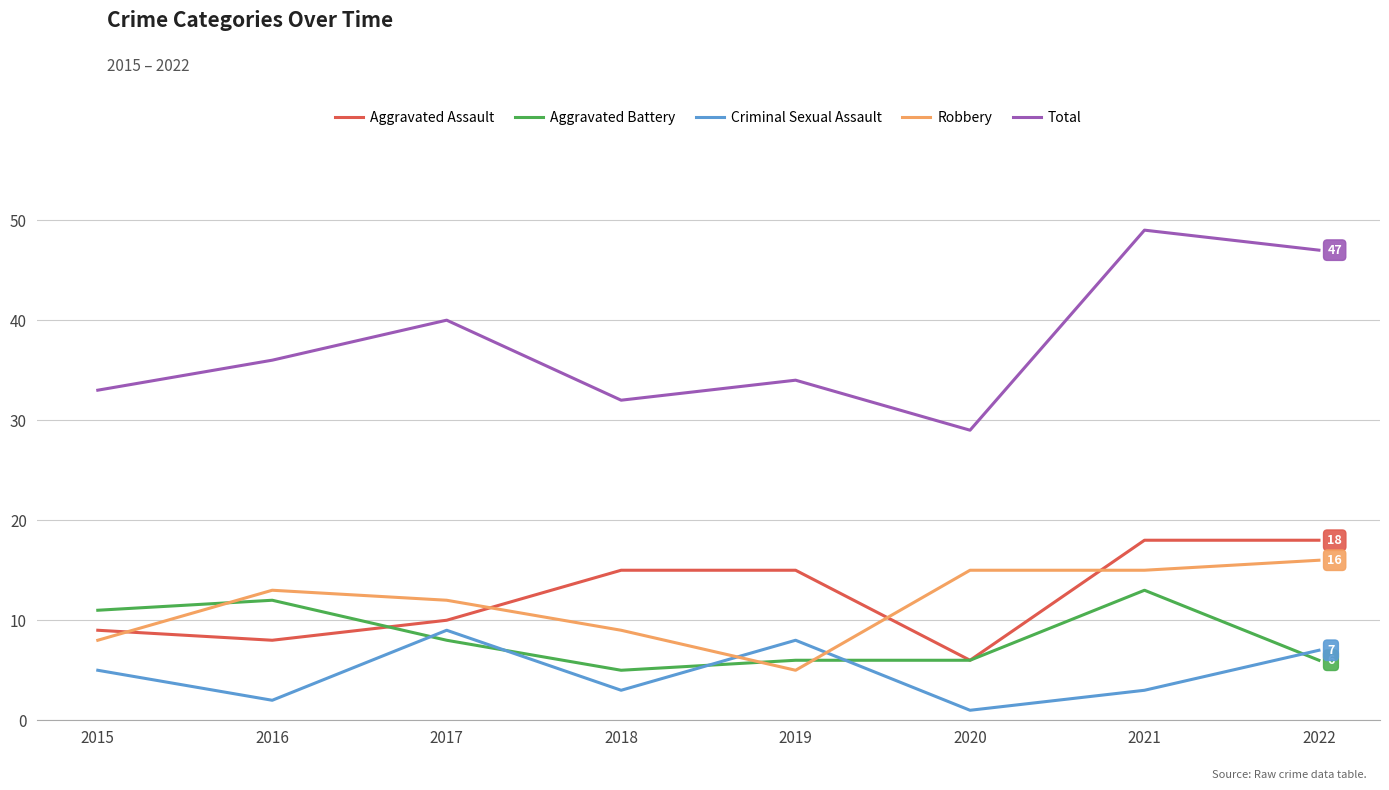

At how many categories does at least one series exceed 39?

3